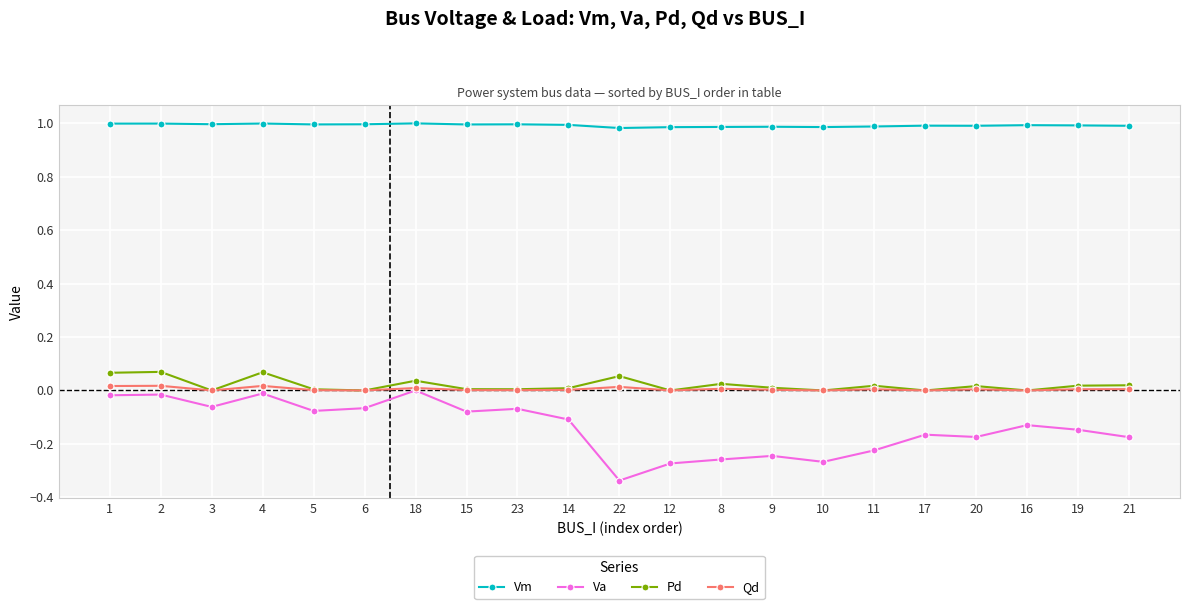

Rank the series at 4 from highest to lowest value.

Vm, Pd, Qd, Va